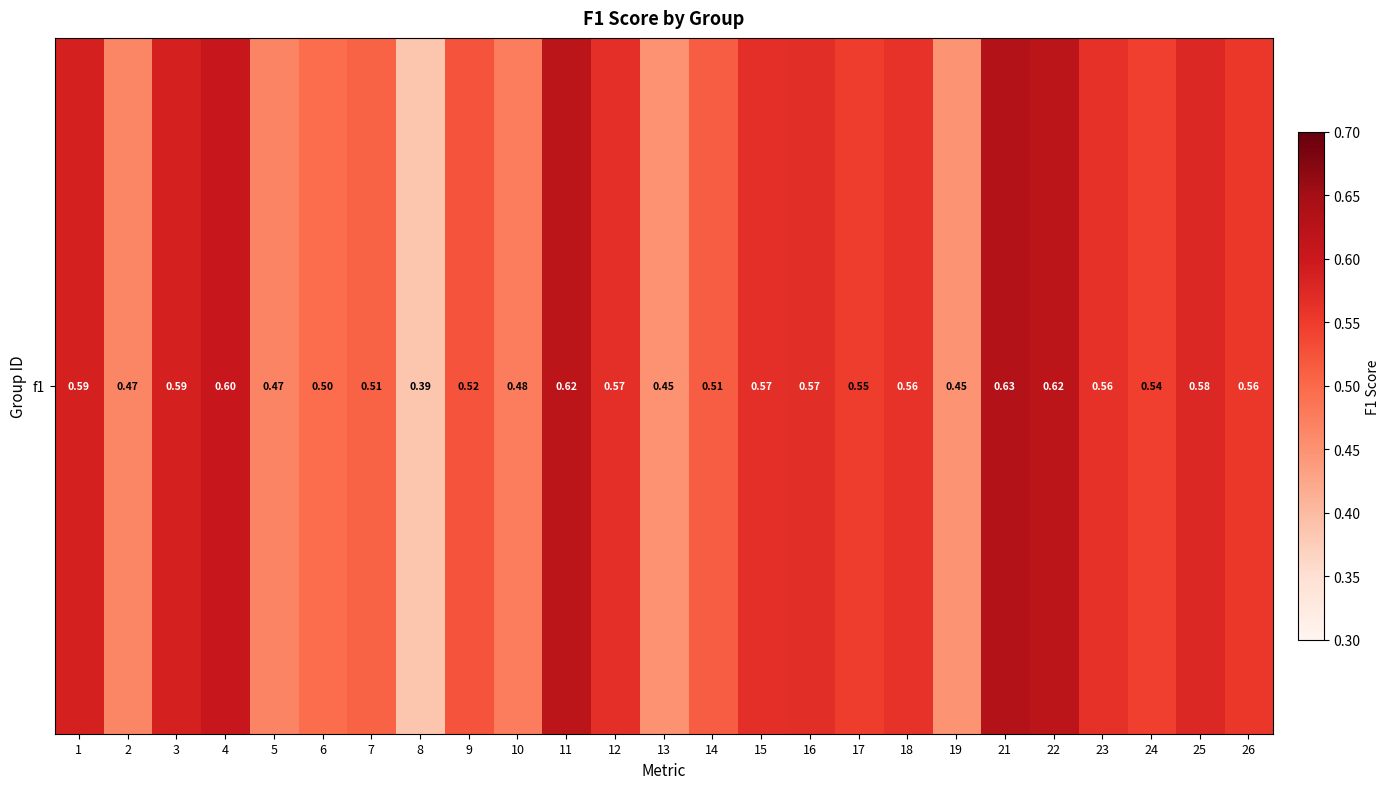

List the labels in order of value, smallest first.

8, 19, 13, 2, 5, 10, 6, 7, 14, 9, 24, 17, 26, 18, 23, 12, 15, 16, 25, 3, 1, 4, 11, 22, 21